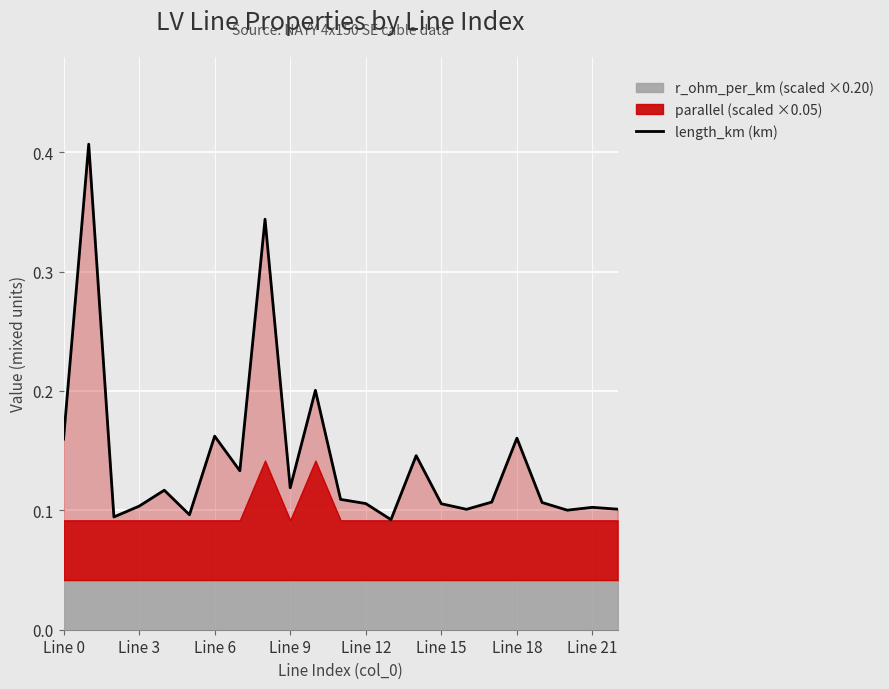

What is the change in value from 8 to 21?

-0.2